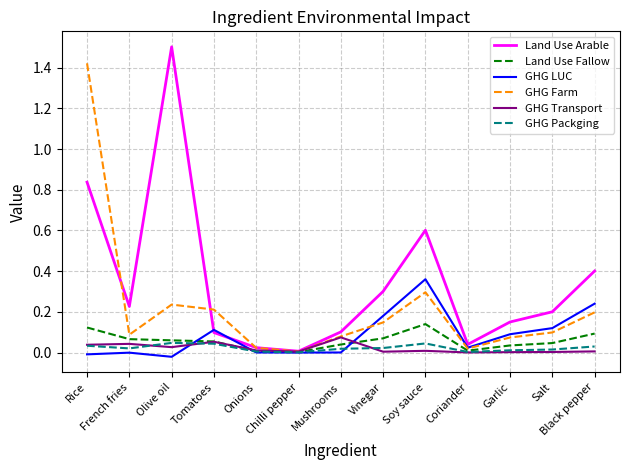

True or false: GHG Transport has a value of 0.0 at Garlic.

True